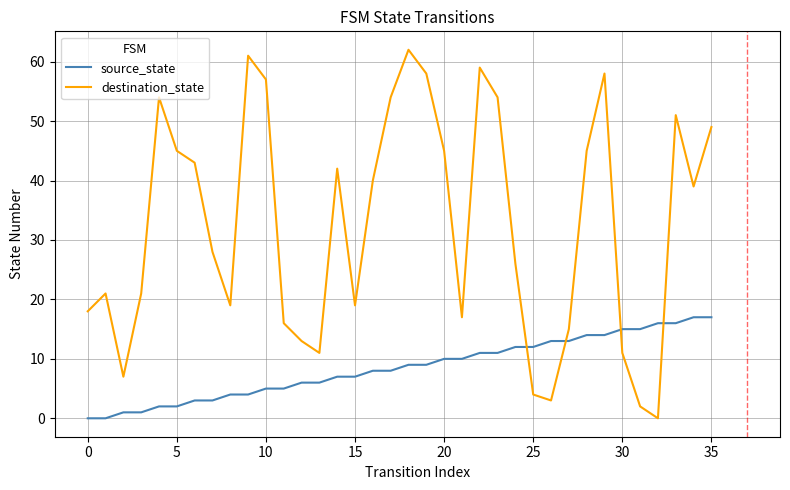

Which label corresponds to the largest value in the chart?

18